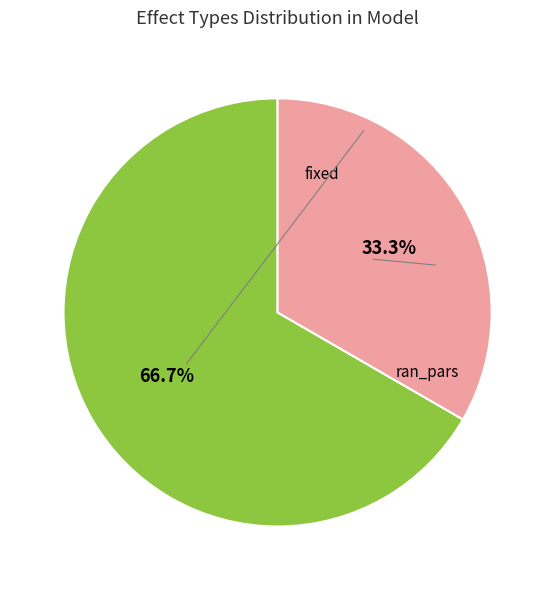

Does any single category account for the majority?

Yes